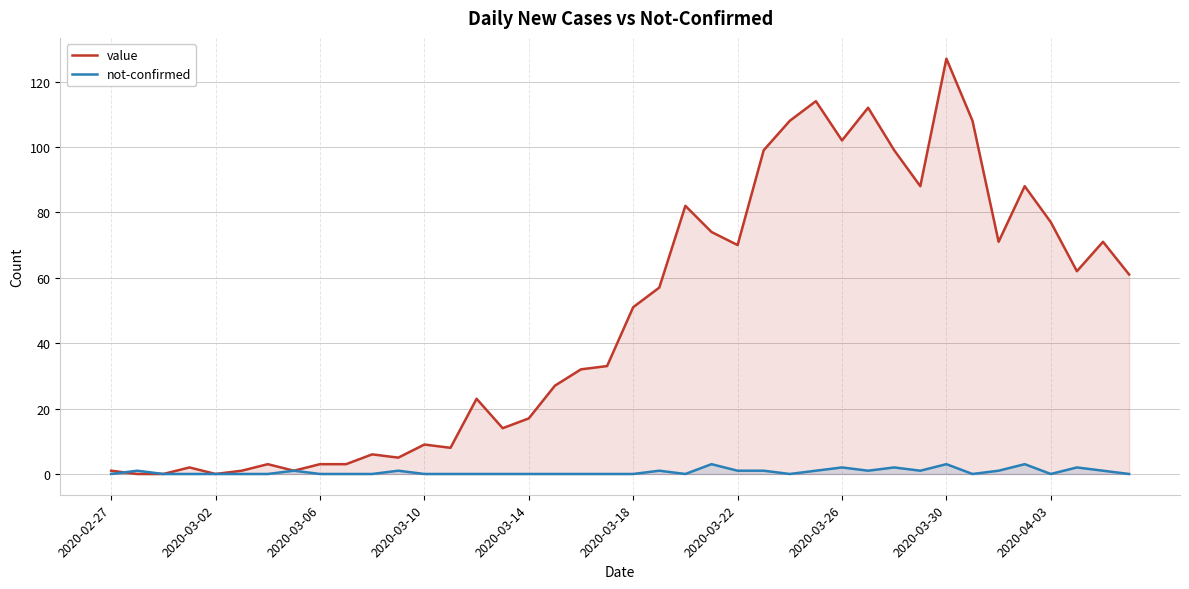

How many interior local valleys does the value series have?

10